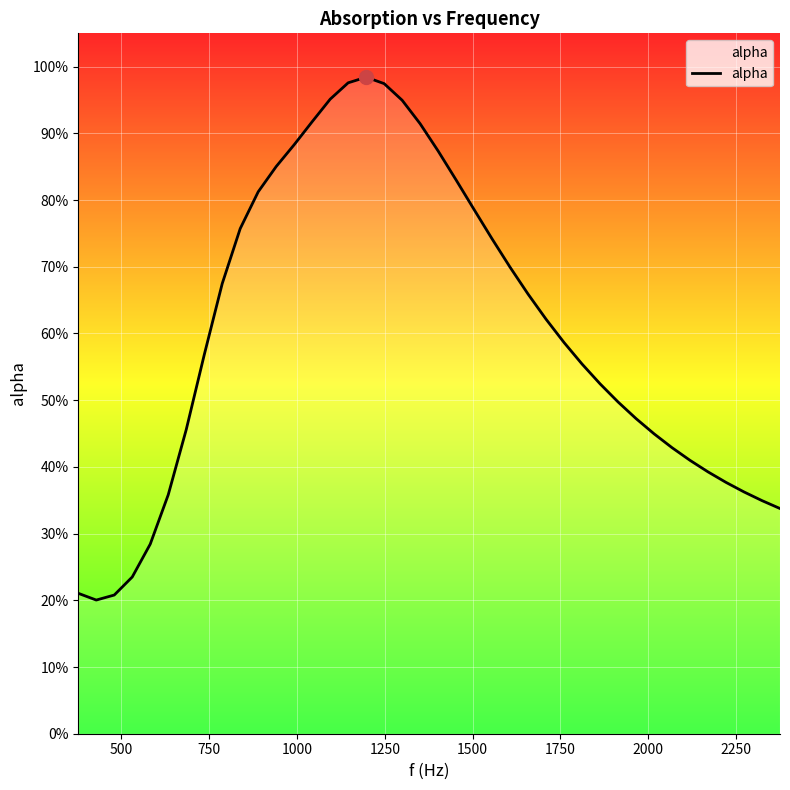

Does the chart have visible grid lines?

Yes